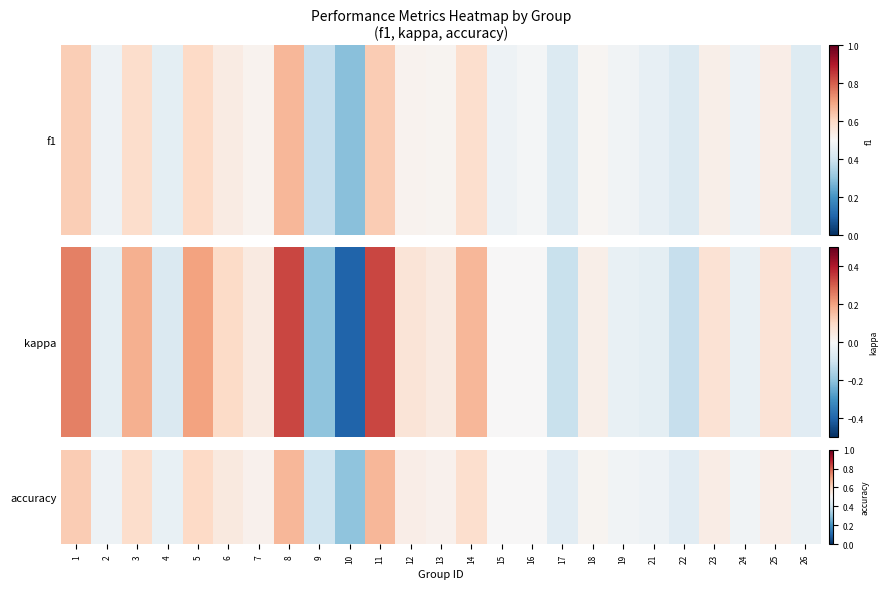

The chart shows a value of 0.4 at 17. True or false?

True